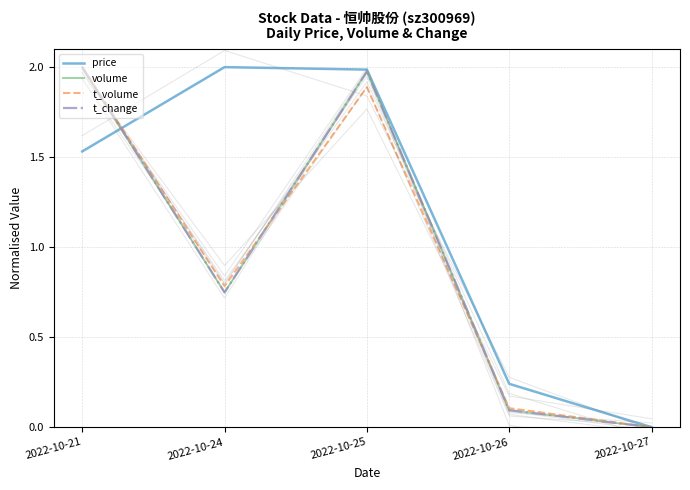

What are all the series names shown in the legend?

price, volume, t_volume, t_change